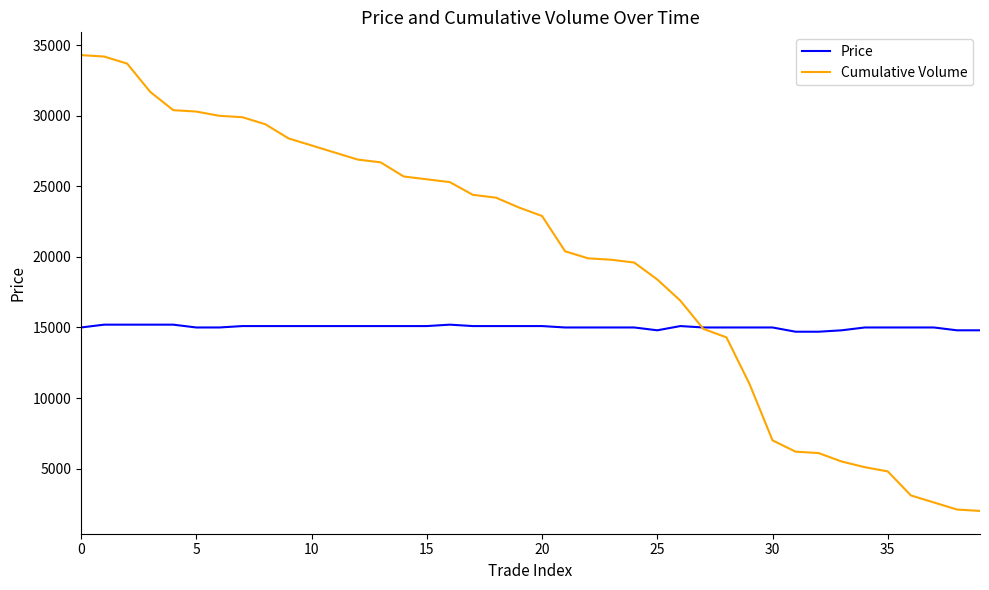

Which series has the largest total across all categories?

Cumulative Volume